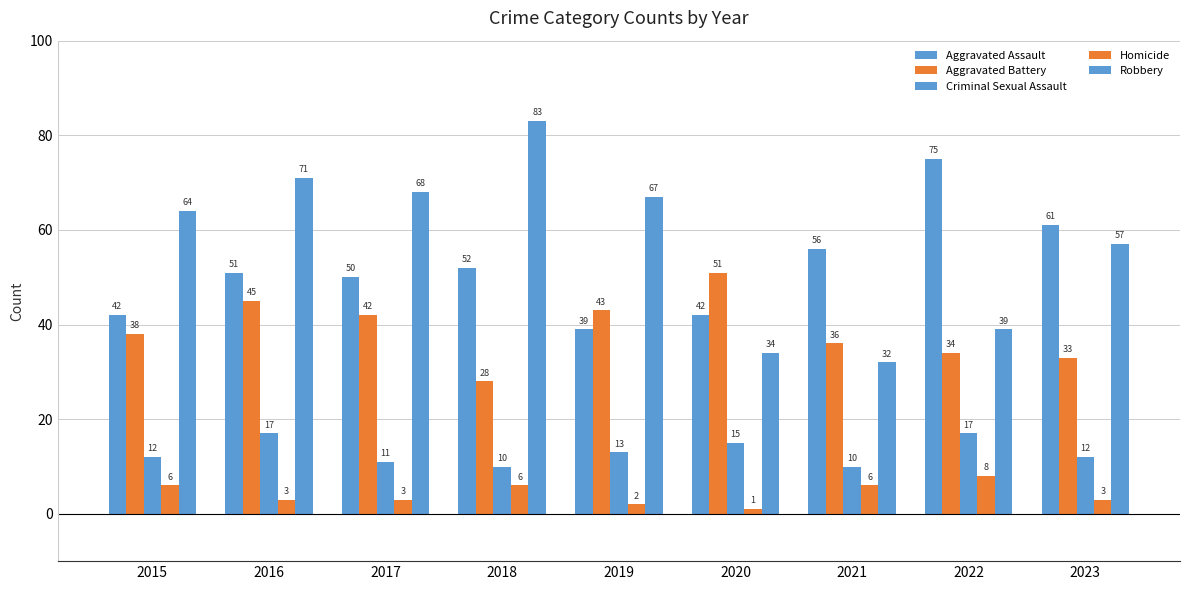

Are the bars grouped side by side (vs. stacked)?

Yes